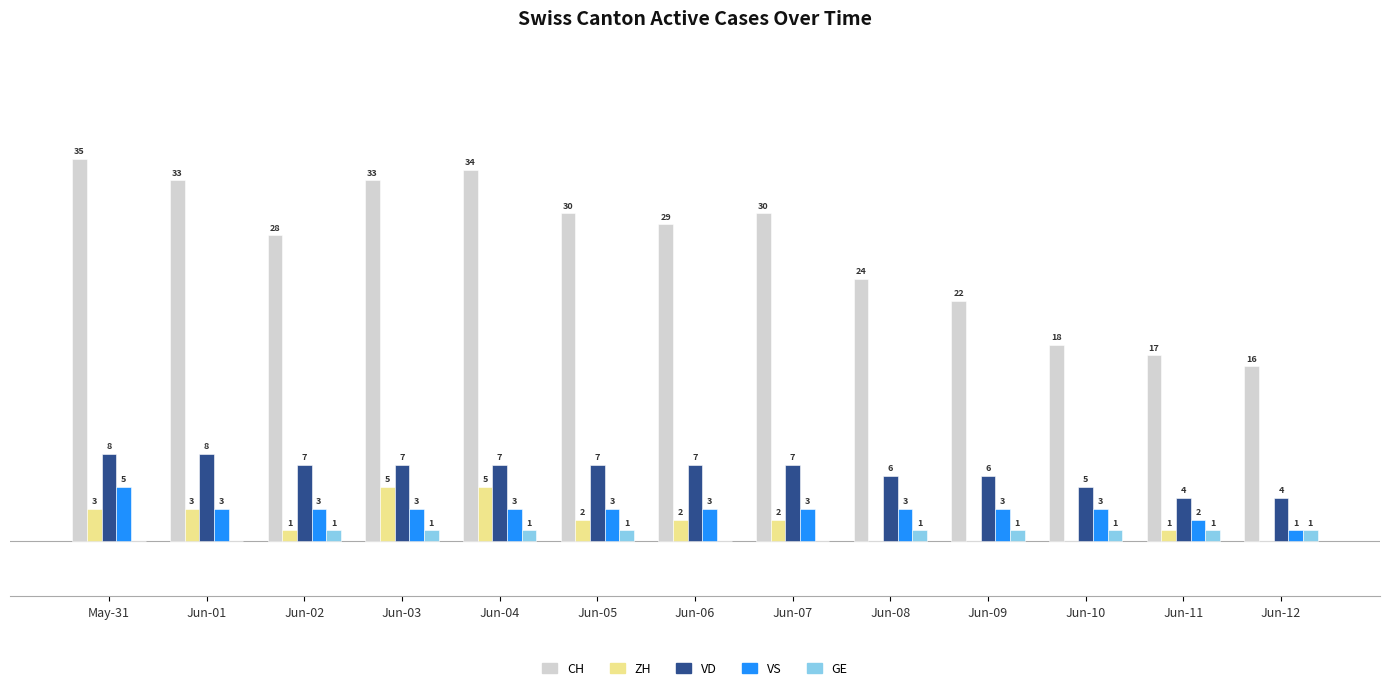

Which series has the largest total across all categories?

CH